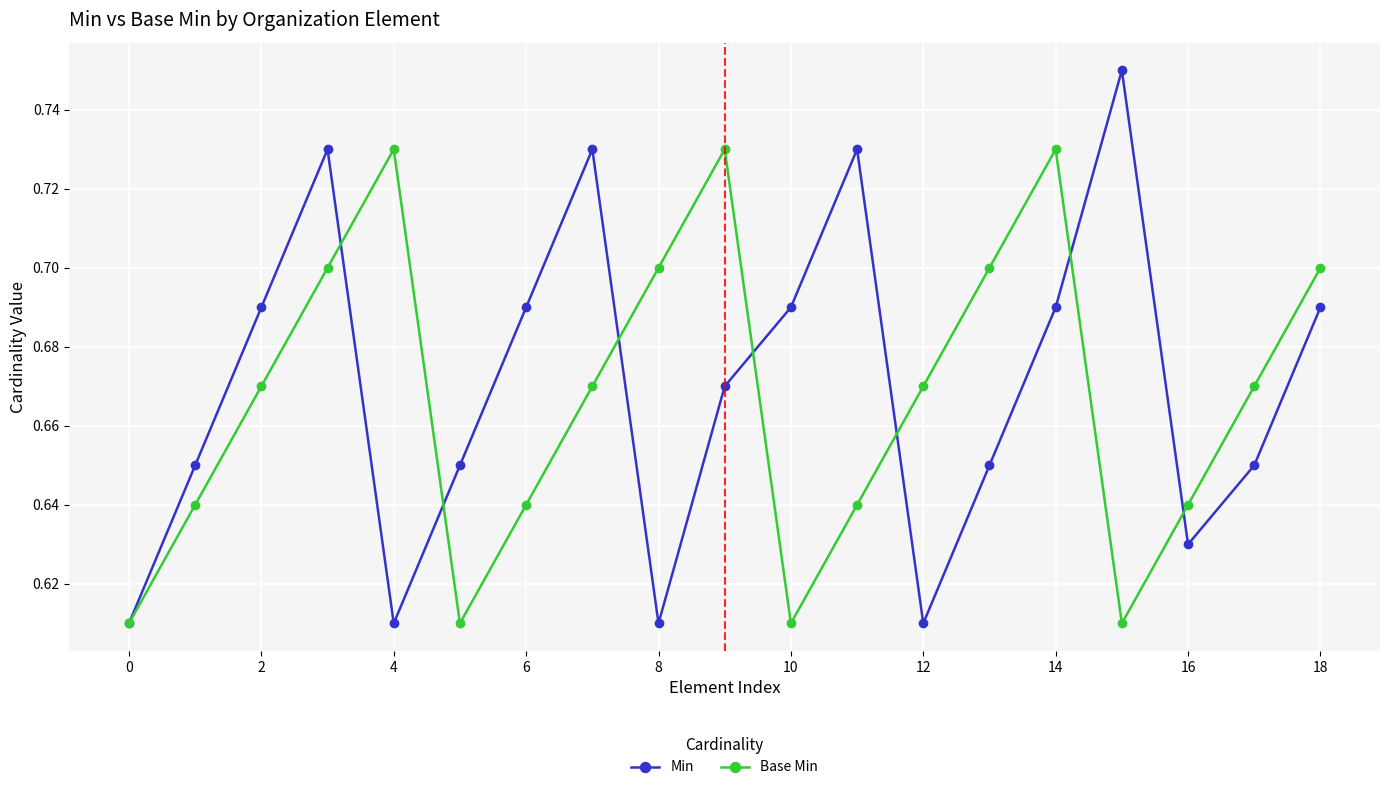

What are all the series names shown in the legend?

Min, Base Min